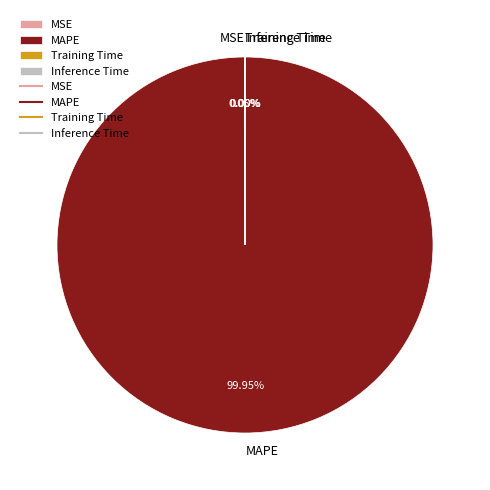

Is there any slice that represents more than half of the pie?

Yes